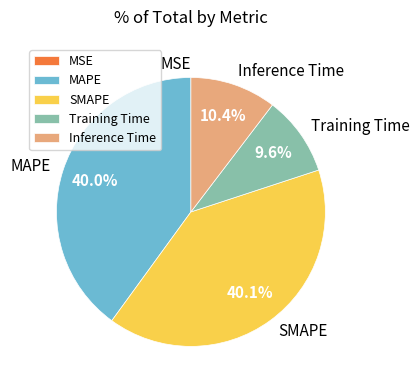

How much of the chart is everything except MAPE?

60.0%